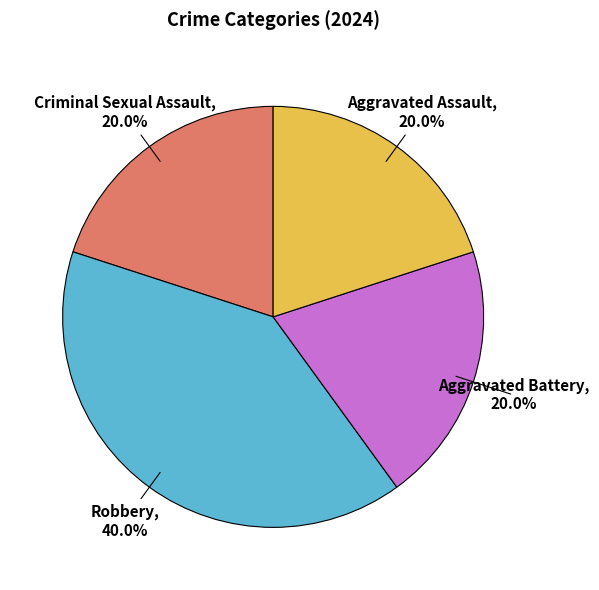

Combined, do Robbery and Aggravated Battery account for over 50%?

Yes